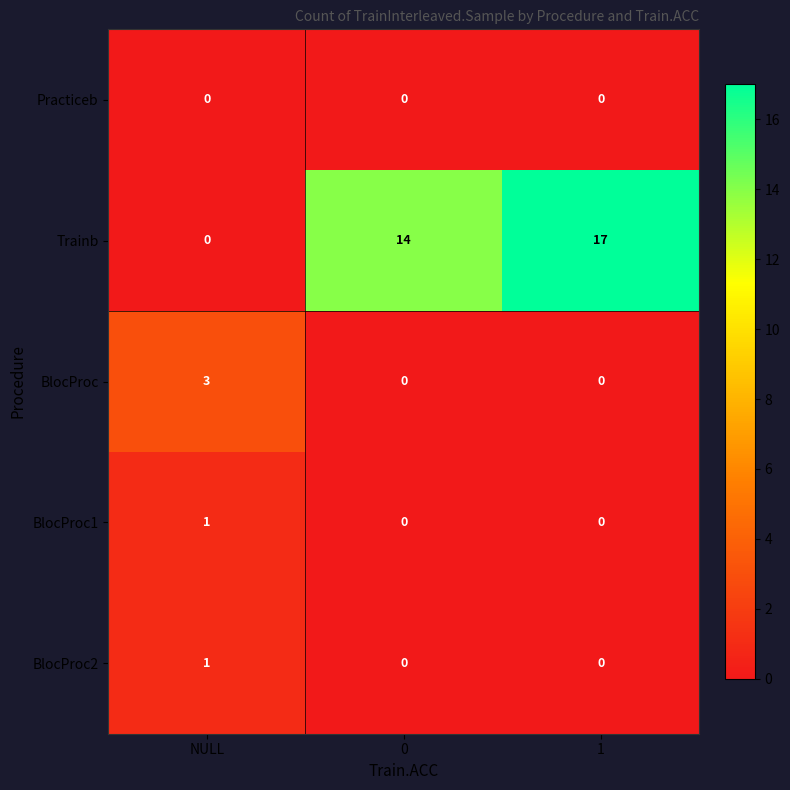

The value of BlocProc1 at 0 is 0. True or false?

True